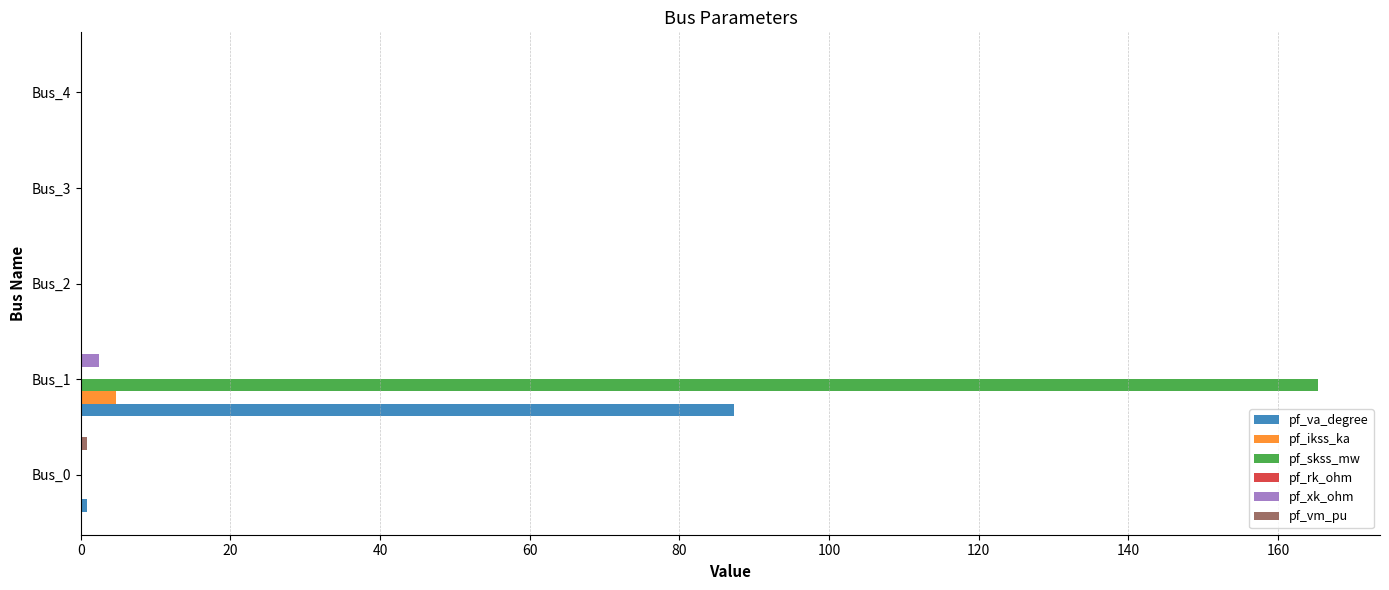

The value of pf_skss_mw at Bus_3 is 0.0. True or false?

True